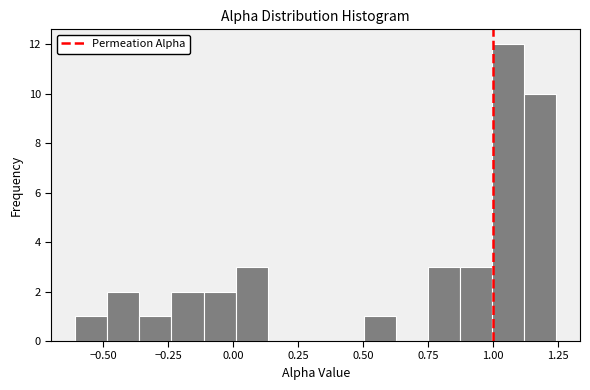

Around what value on the x-axis is the tallest bar? Give the approximate position of its centre, as read against the axis.

1.05